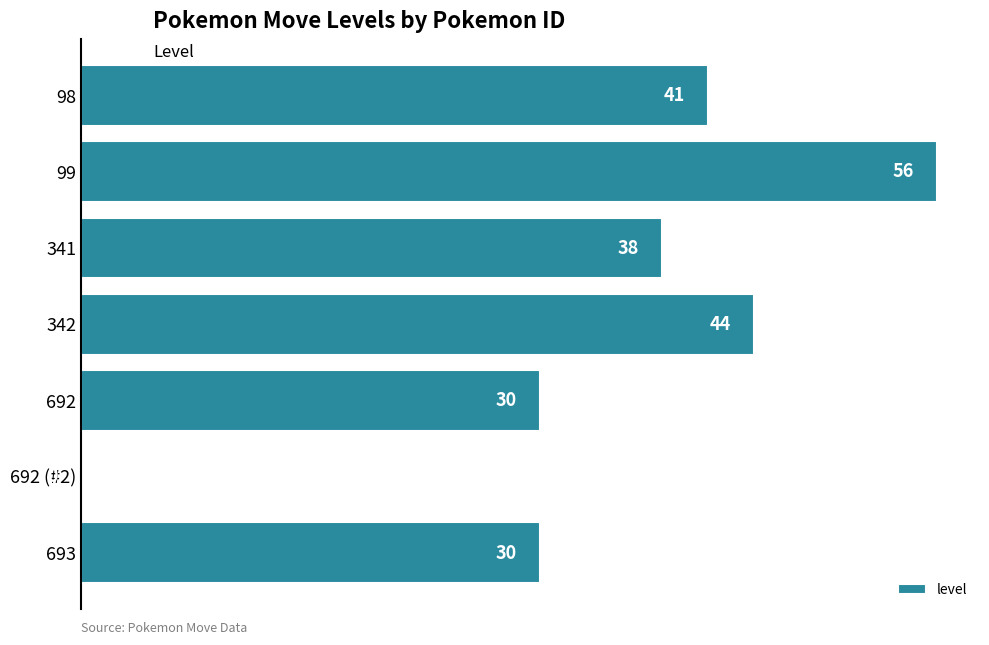

Reading top to bottom, extract all data points from this chart.

98=41	99=56	341=38	342=44	692=30	692 (#2)=0	693=30